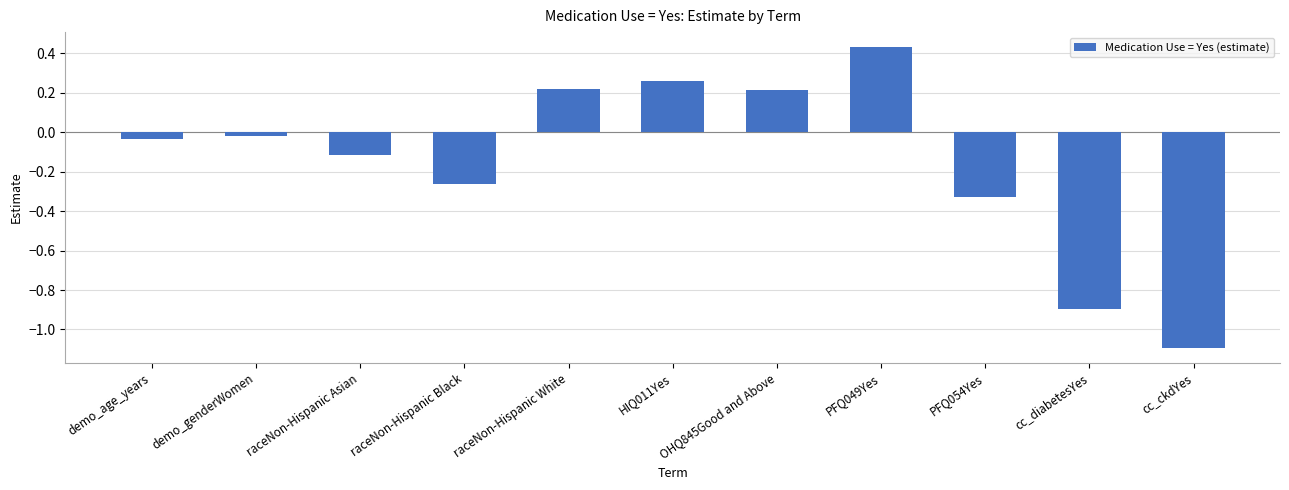

What is the label of the 2nd bar from the right?

cc_diabetesYes